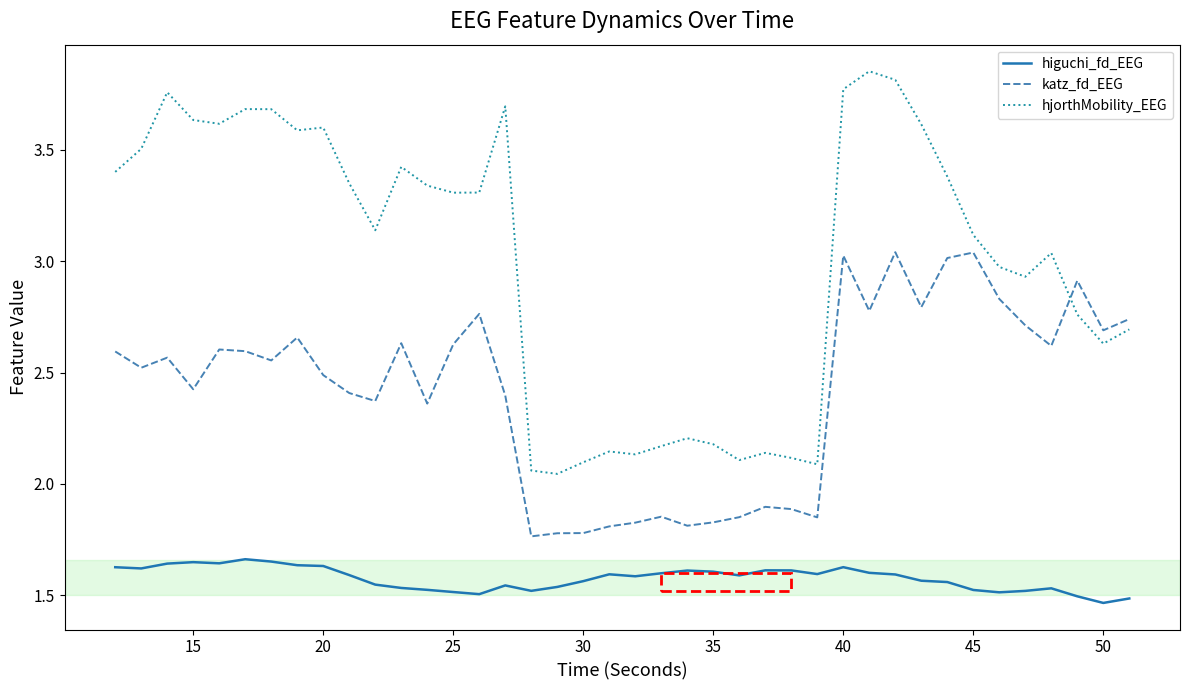

Which series has the largest range (max minus min)?

hjorthMobility_EEG